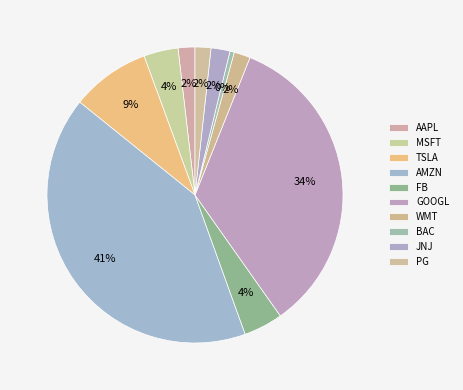

Count the number of slices in the pie.

10